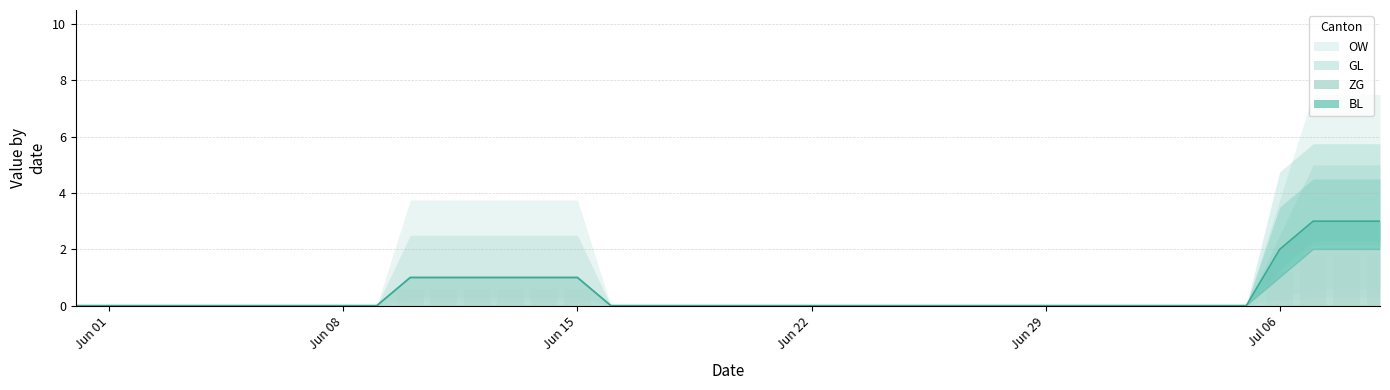

The BL series shows 0 at 17. True or false?

False